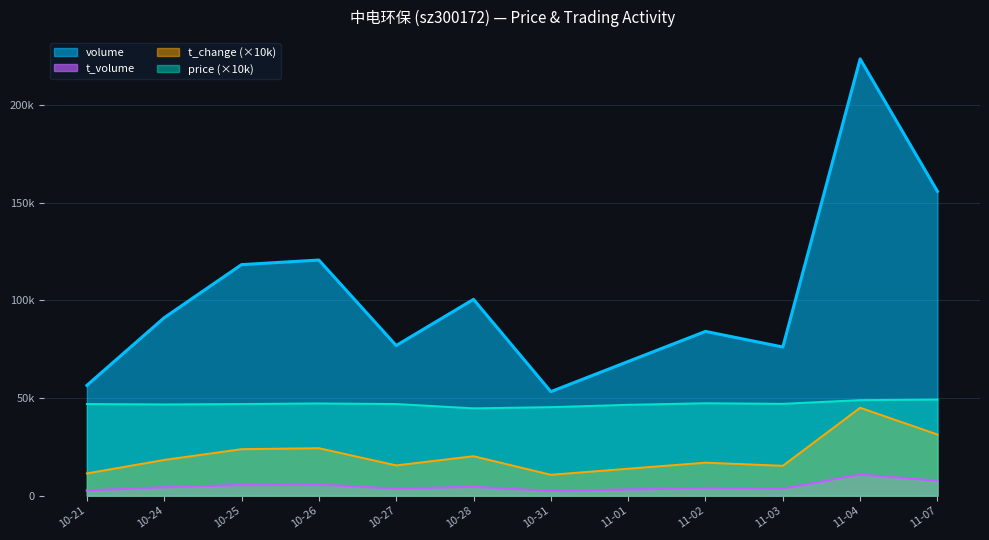

True or false: volume and price intersect in this chart.

False